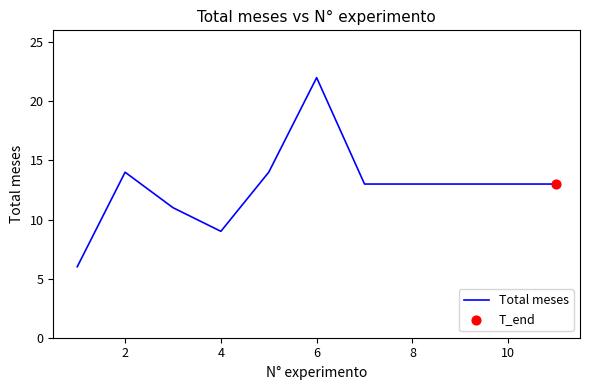

What is the difference between the maximum and minimum values?

16